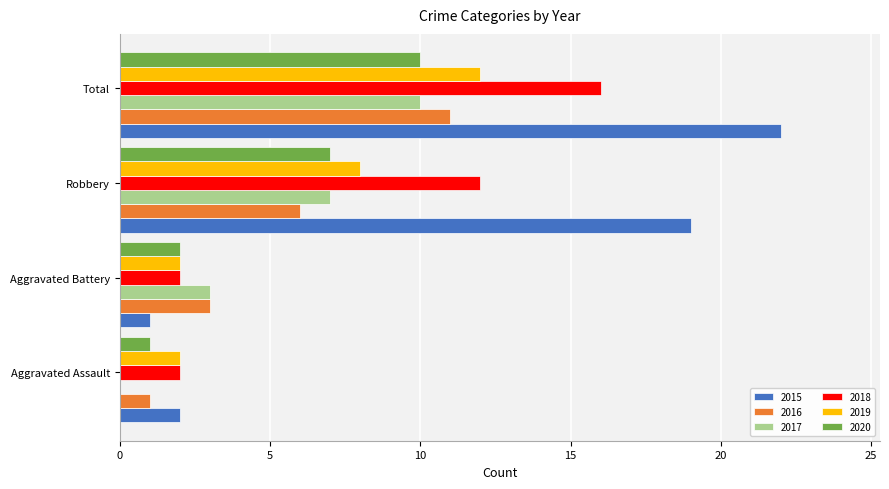

How many categories are shown in the chart?

4